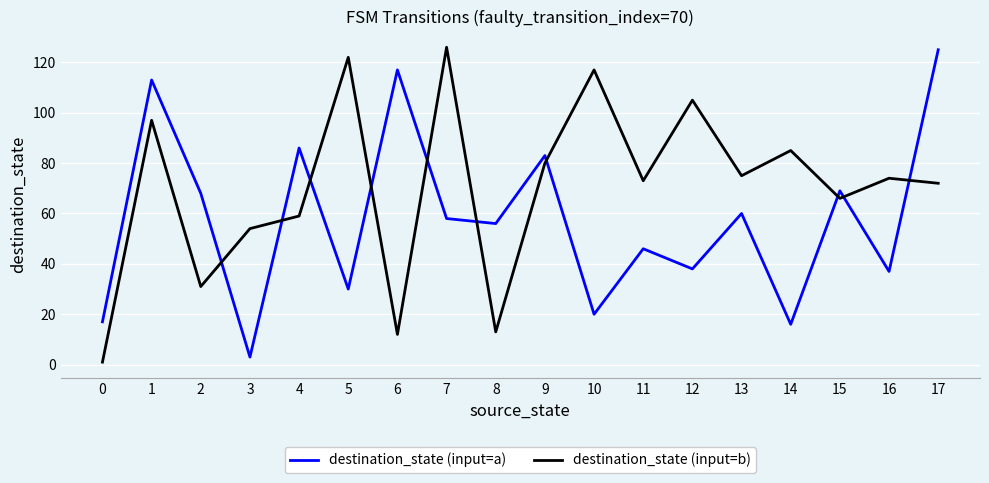

Which category has the highest value in the destination_state (input=b) series?

7